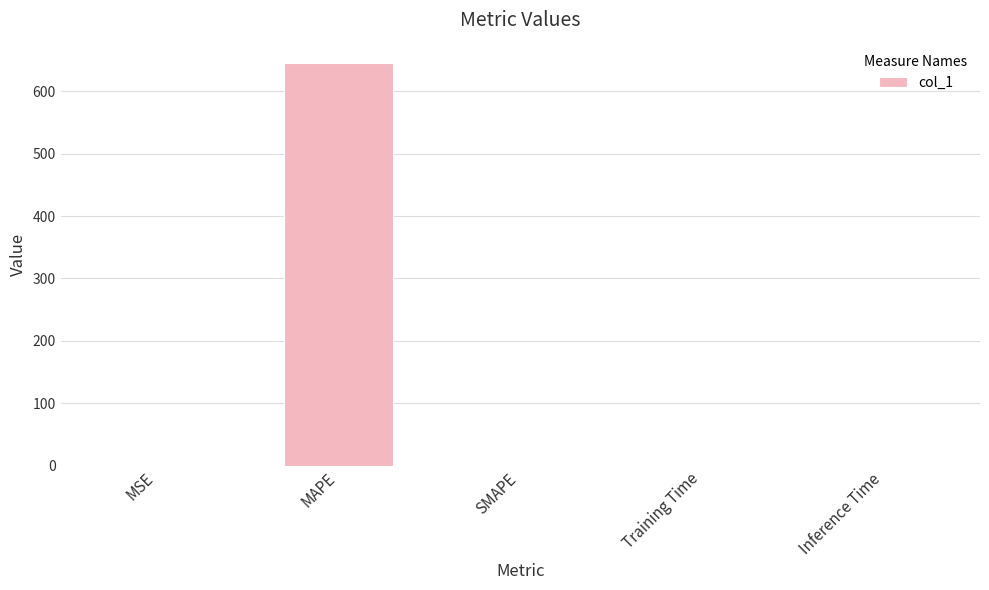

The value at MAPE is 645.8. True or false?

True